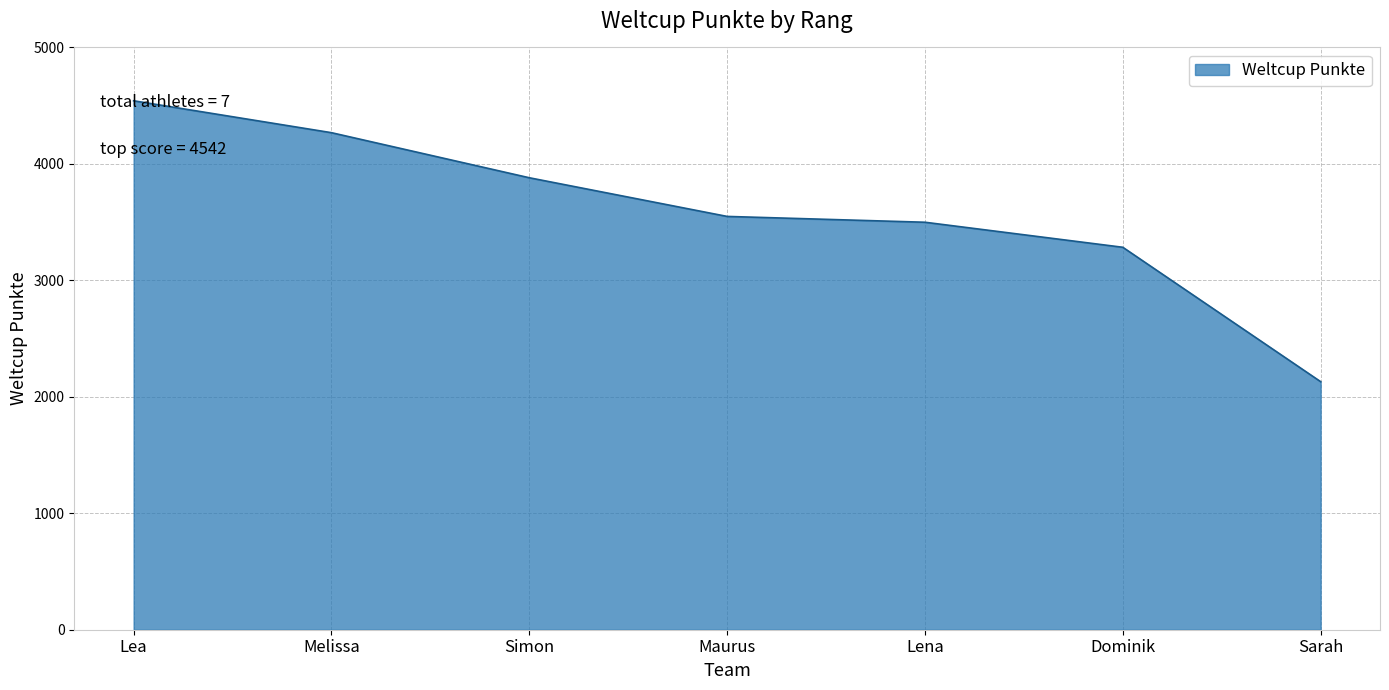

What is the maximum value shown in the chart?

4542